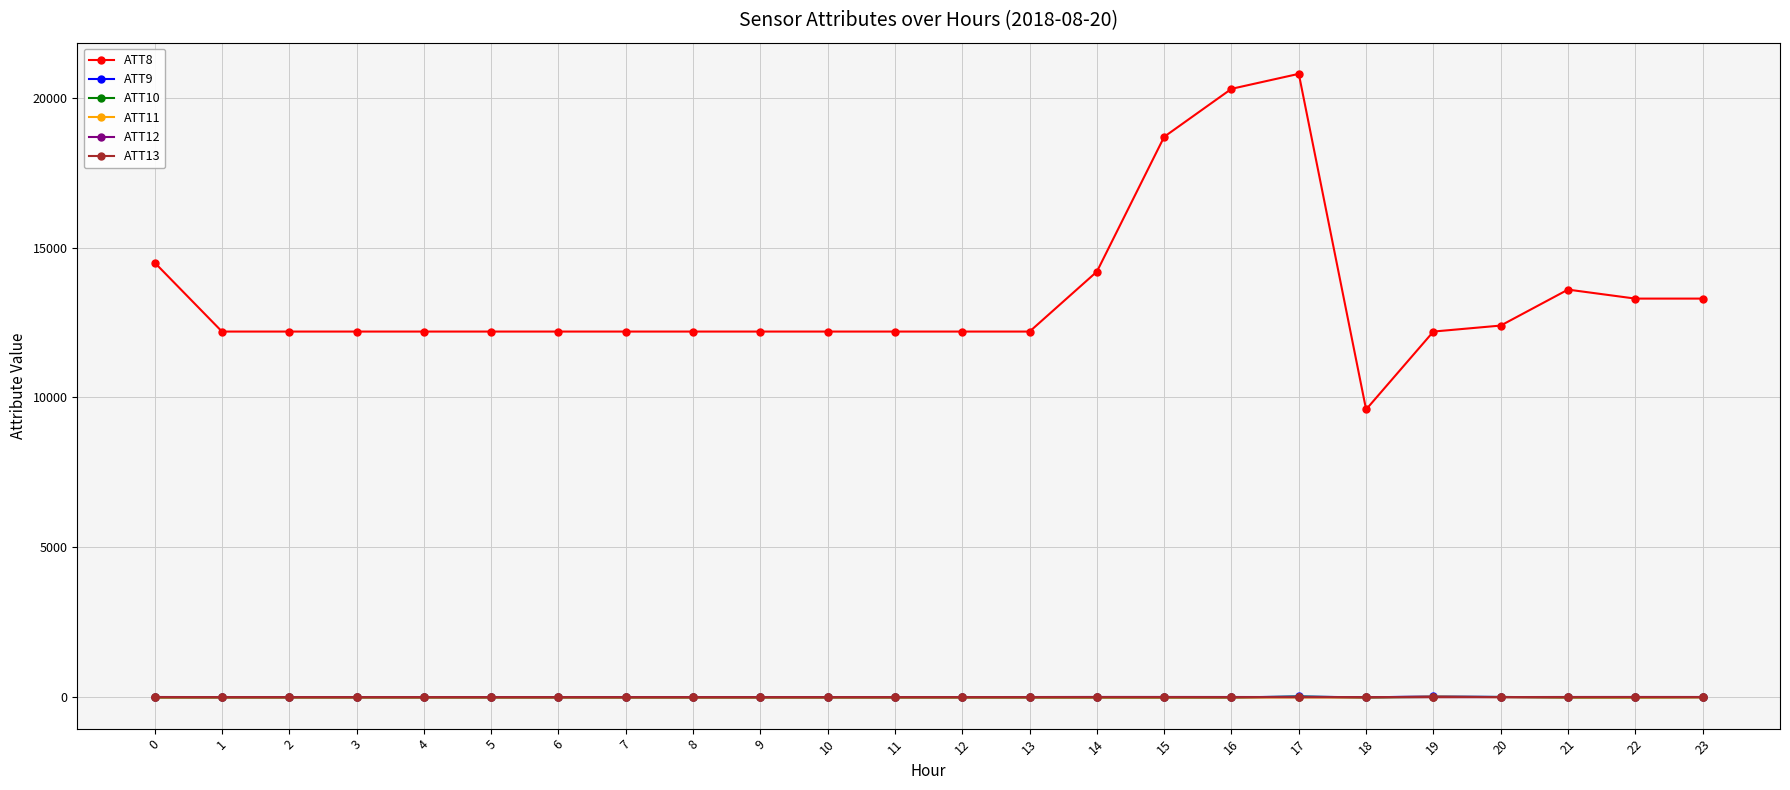

Which series has the largest total across all categories?

ATT8